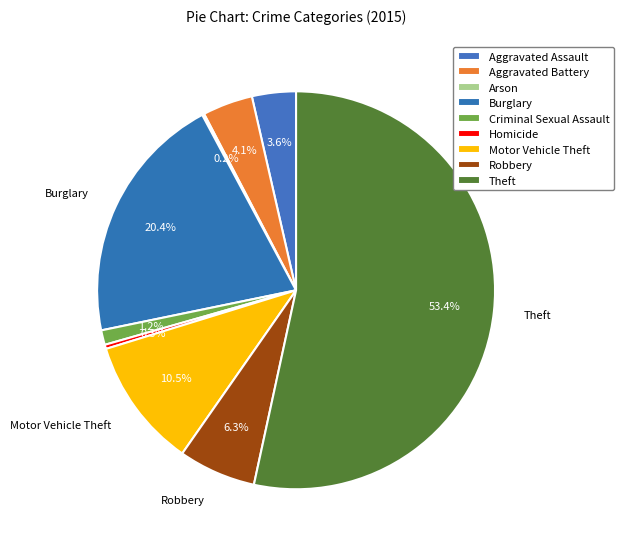

Does any single category account for the majority?

Yes